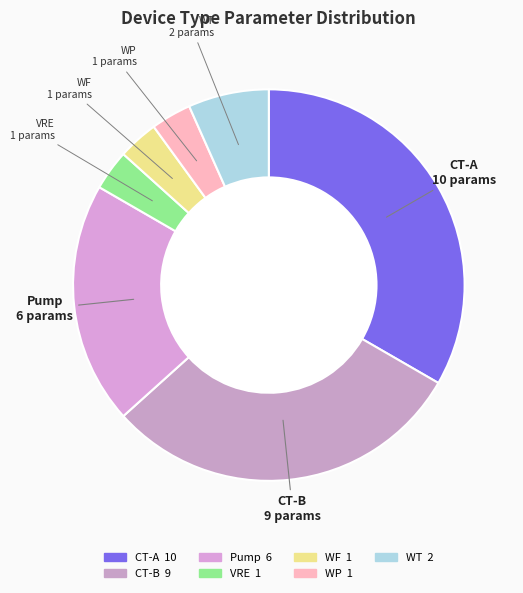

What is the largest slice in the pie chart?

CT-A